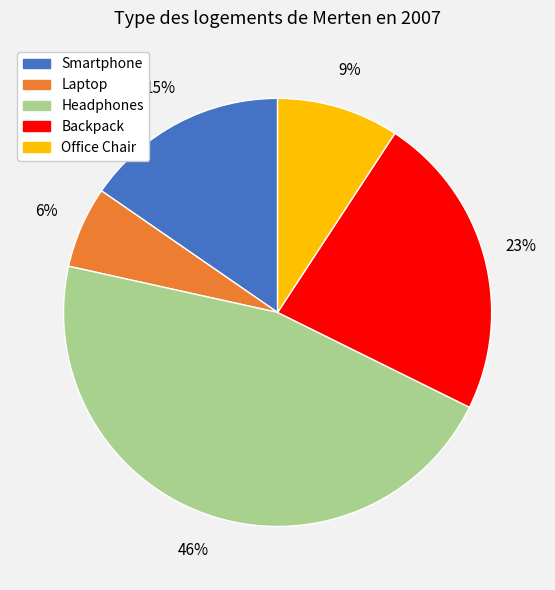

Is there a majority slice in this chart?

No